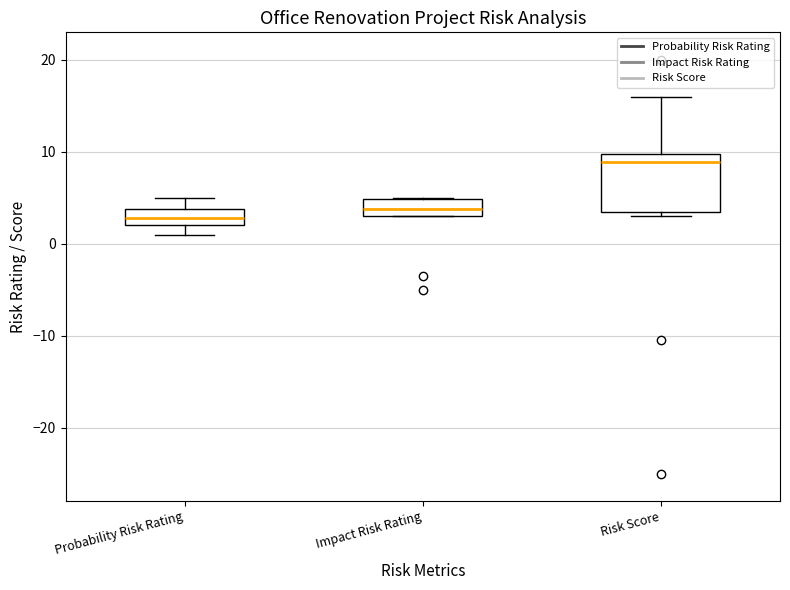

Reading left to right, read every box against the y-axis: the position of its median line, the range the box covers, and the ends of its whiskers. The values are not printed on the chart, so give them approximately, as read against the axis.

Probability Risk Rating: median 3, box 2 to 4, whiskers 1 to 5
Impact Risk Rating: median 4, box 3 to 5, whiskers 3 to 5
Risk Score: median 9, box 4 to 10, whiskers 3 to 16